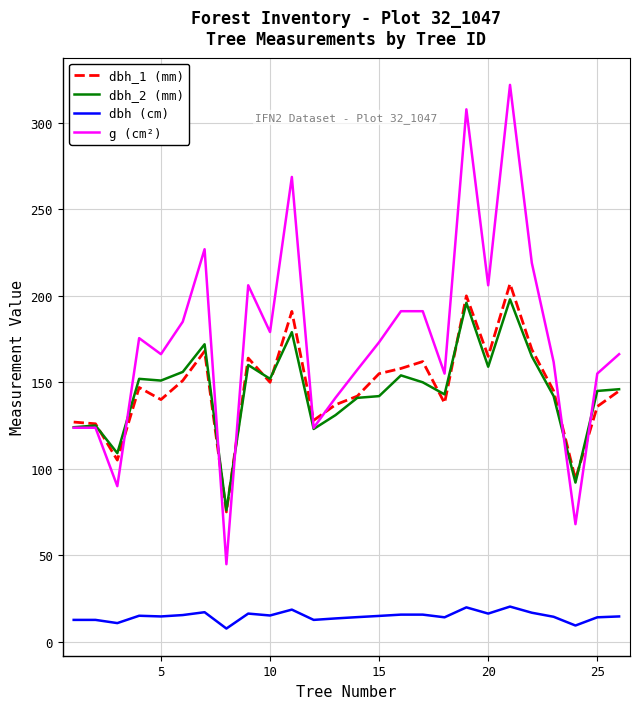

Does the chart display data point markers on the line(s)?

No